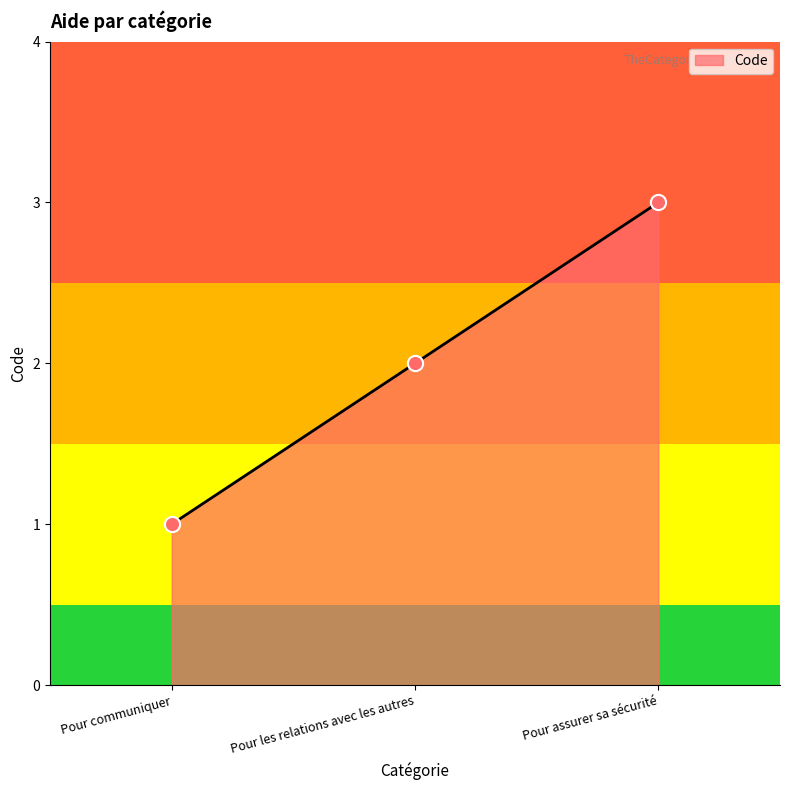

Which has a higher value, Pour communiquer or Pour les relations avec les autres?

Pour les relations avec les autres